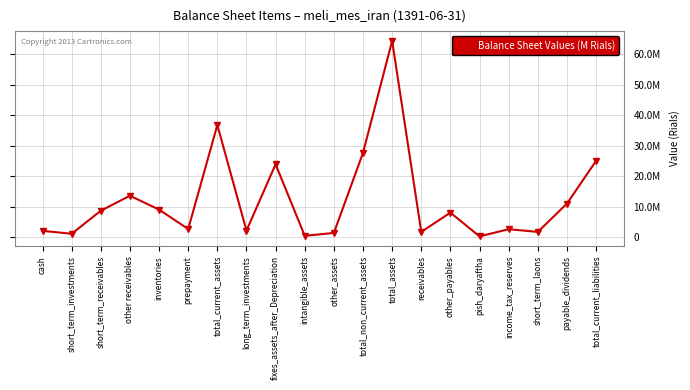

What is the sum of the values at other_assets and short_term_investments?

2359083